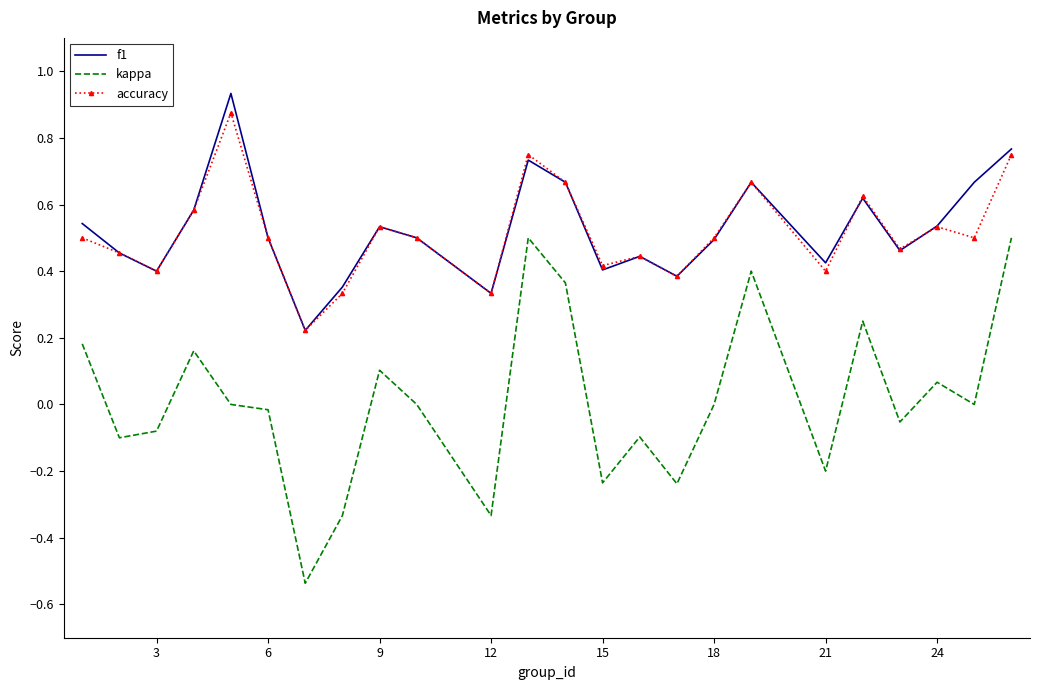

What are all the series names shown in the legend?

f1, kappa, accuracy